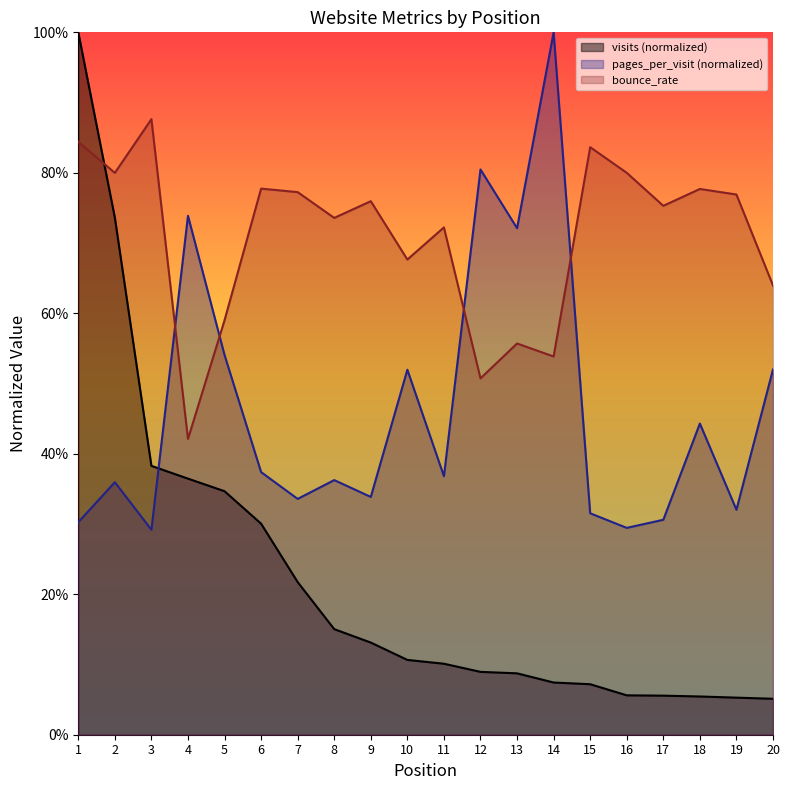

Between 11 and 2, which is larger?

2